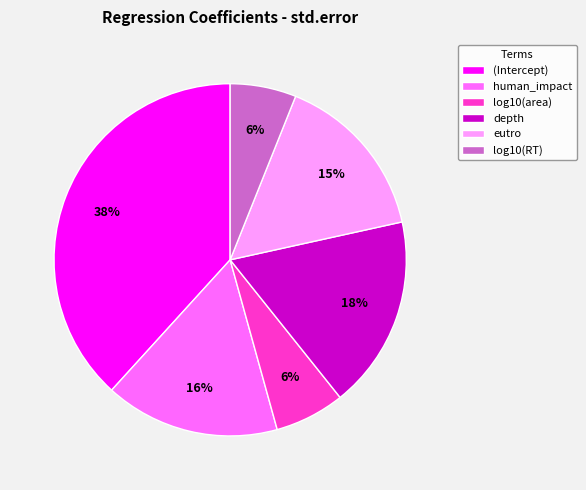

Combined, do (Intercept) and log10(RT) account for over 50%?

No